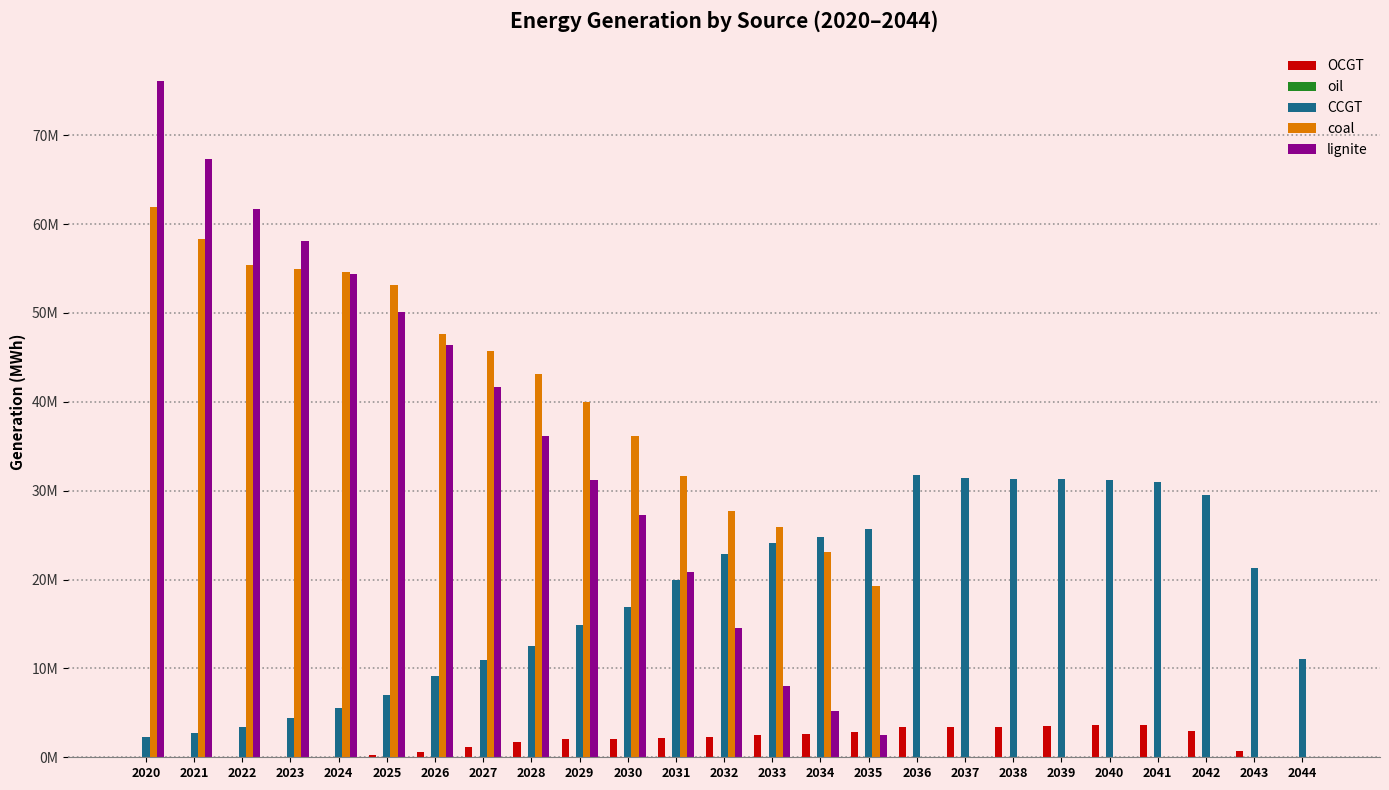

At which label does oil reach its peak?

2033